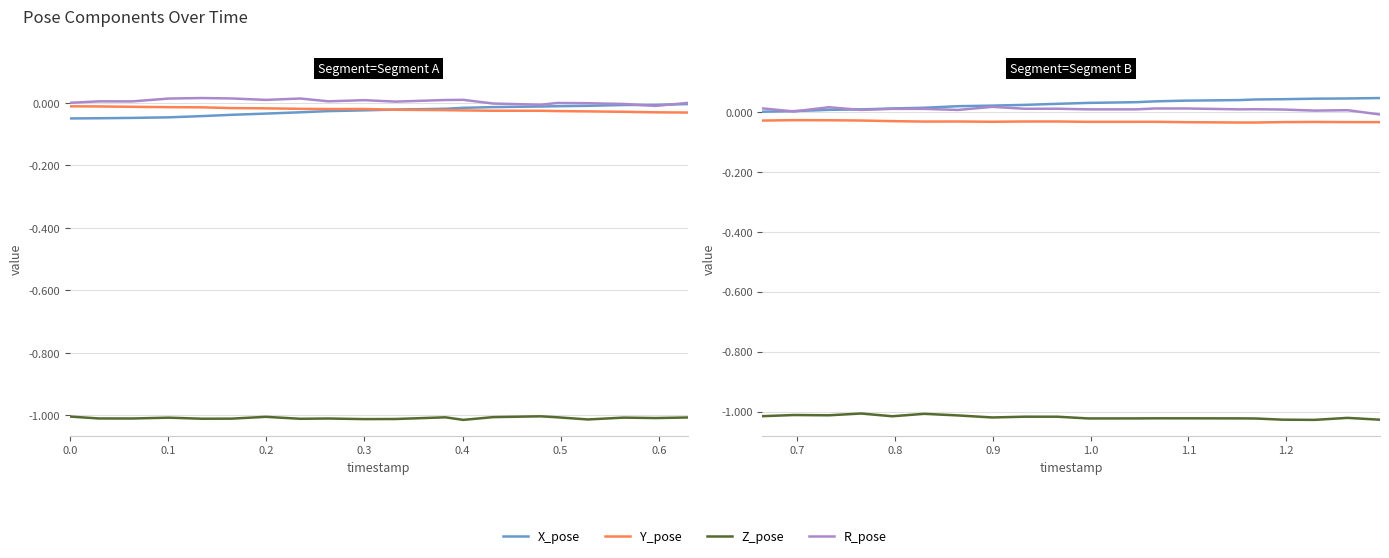

What position from the right is 0.0?

20